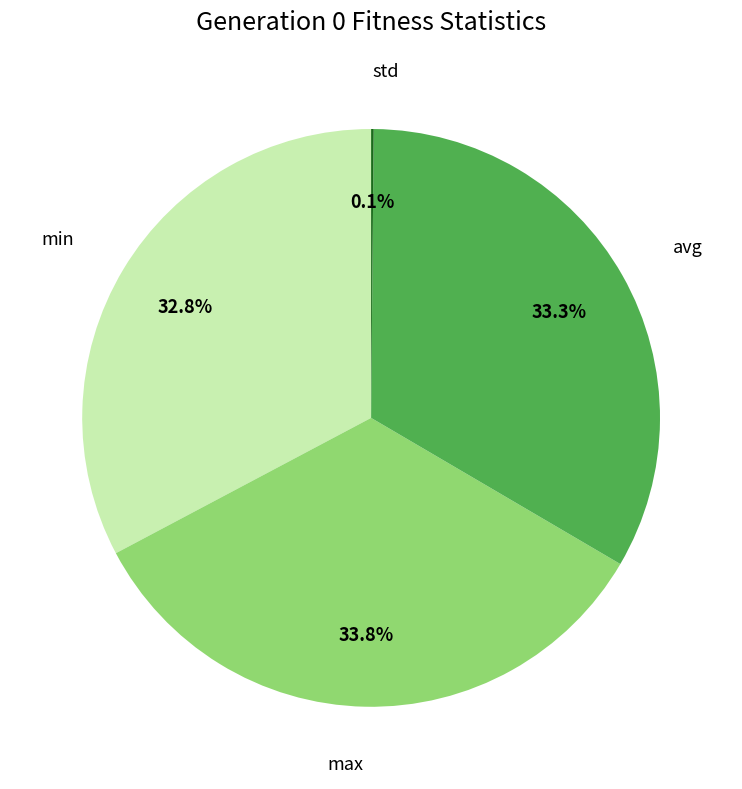

Does any single category account for the majority?

No